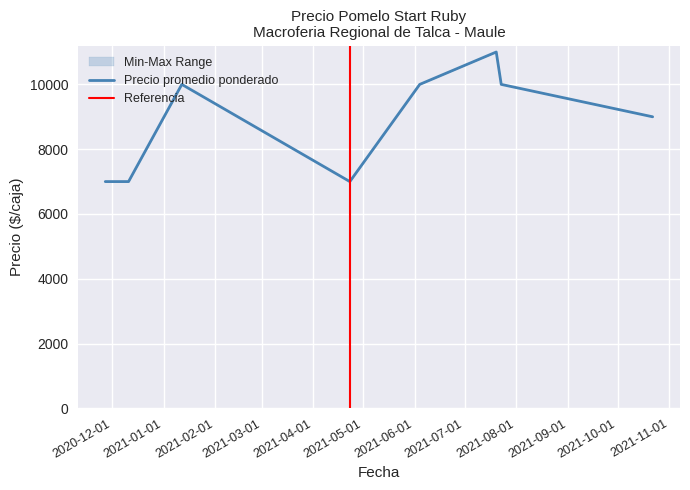

True or false: Precio minimo has more than 2 interior local peaks.

False